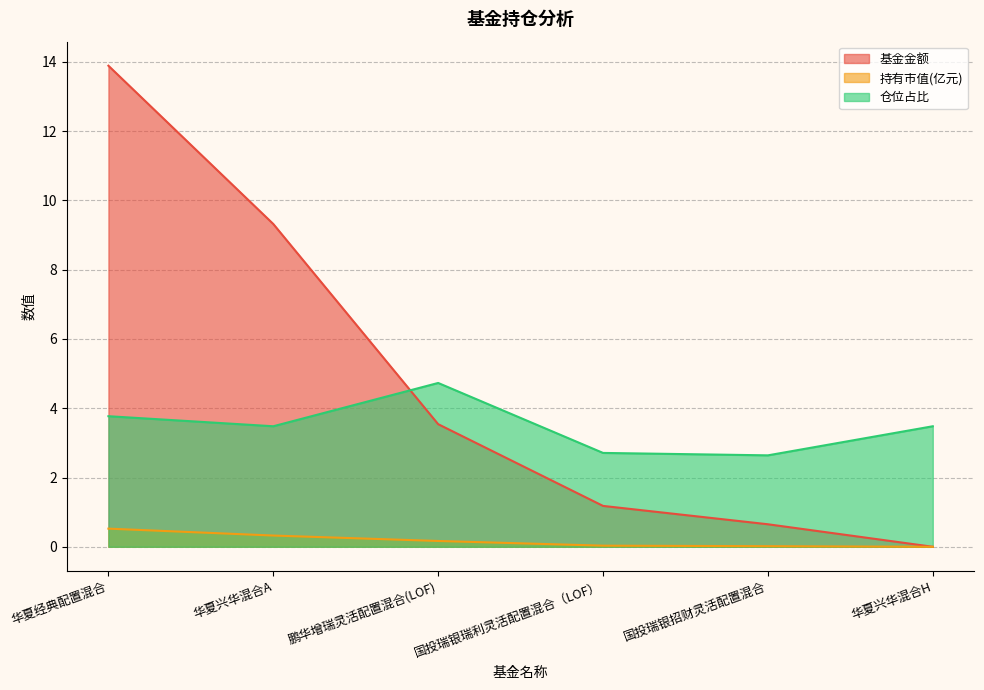

List the series in order of their peak value, lowest first.

持有市值(亿元), 仓位占比, 基金金额